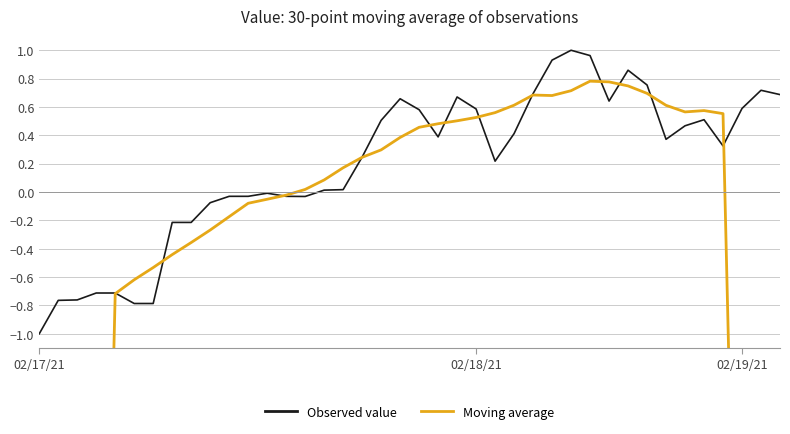

Which category has the lowest value across all series?

02/17/21